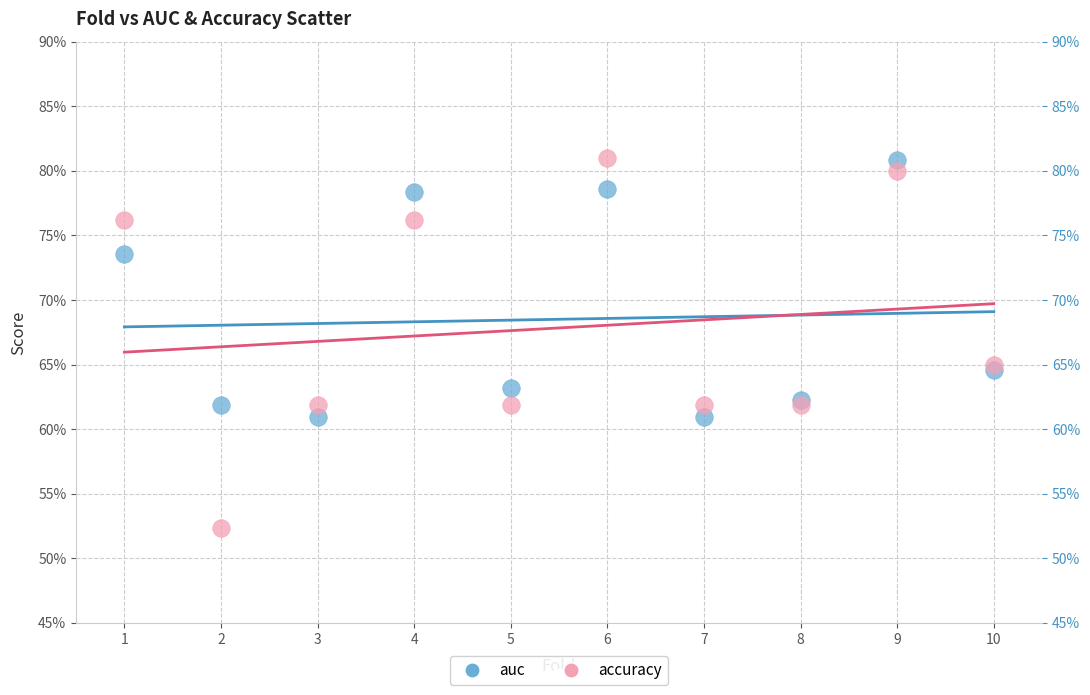

What are all the series names shown in the legend?

auc, accuracy